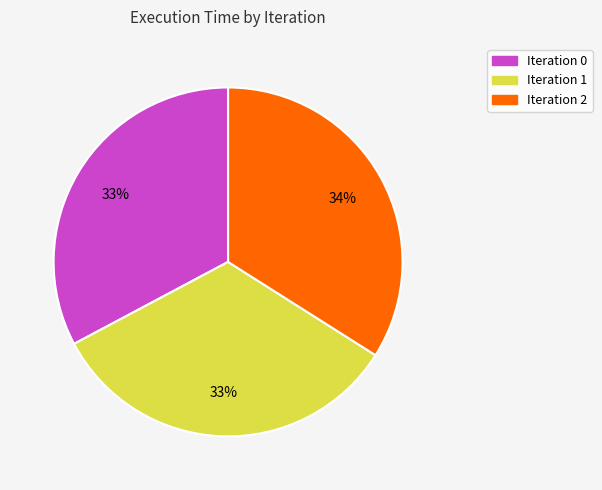

Is there a majority slice in this chart?

No